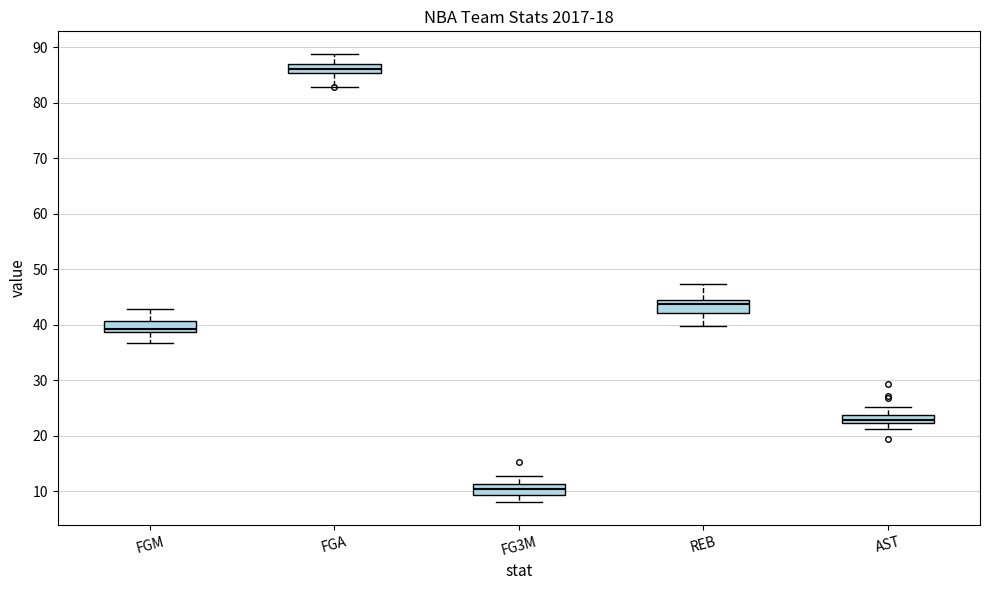

Where does the lower whisker of the box for FGM end on the y-axis? The values are not printed on the chart, so give them approximately, as read against the axis.

37